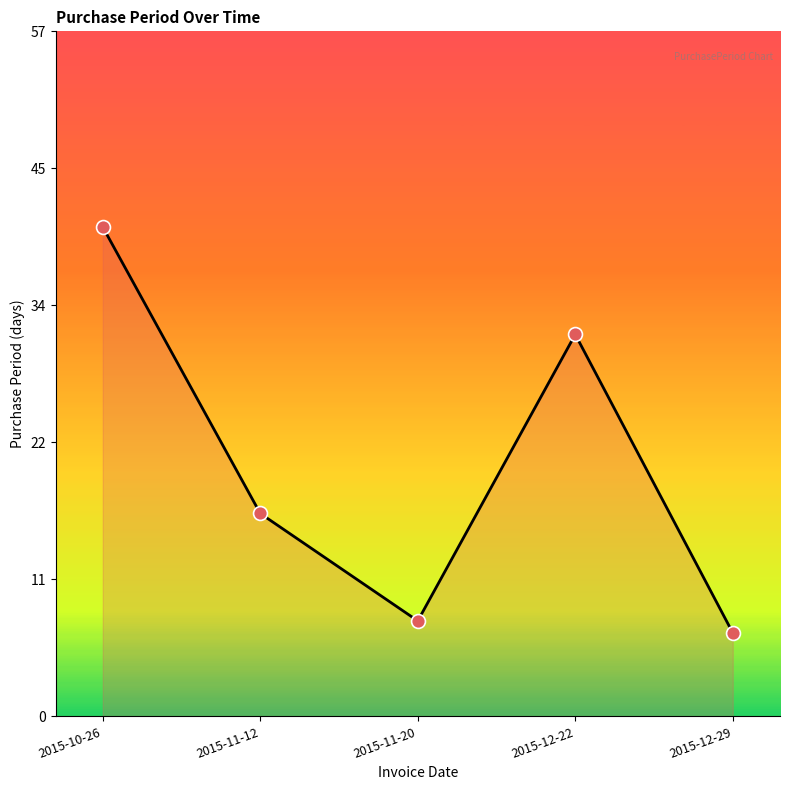

What is the change in value from 2015-11-12 to 2015-12-29?

-10